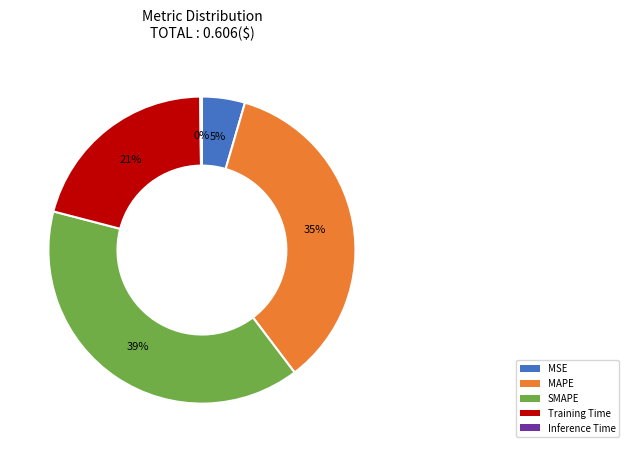

What percentage is the MAPE slice, to the nearest percent?

35%